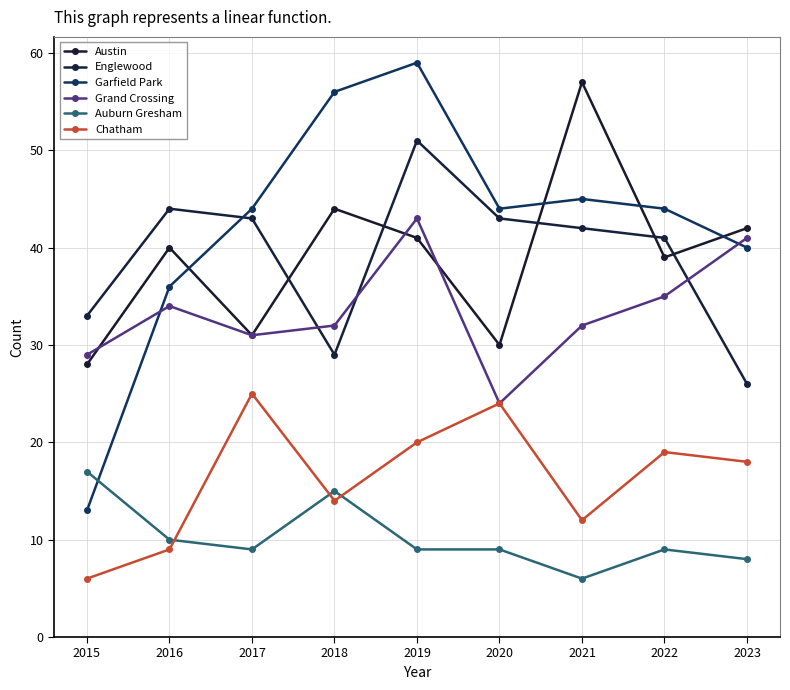

How many categories are shown in the chart?

9